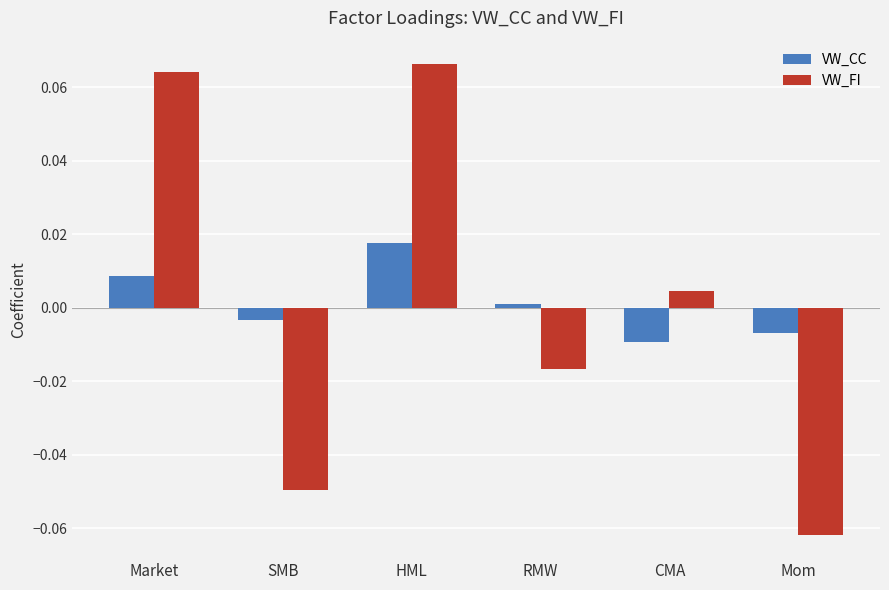

Which series has the largest range (max minus min)?

VW_FI